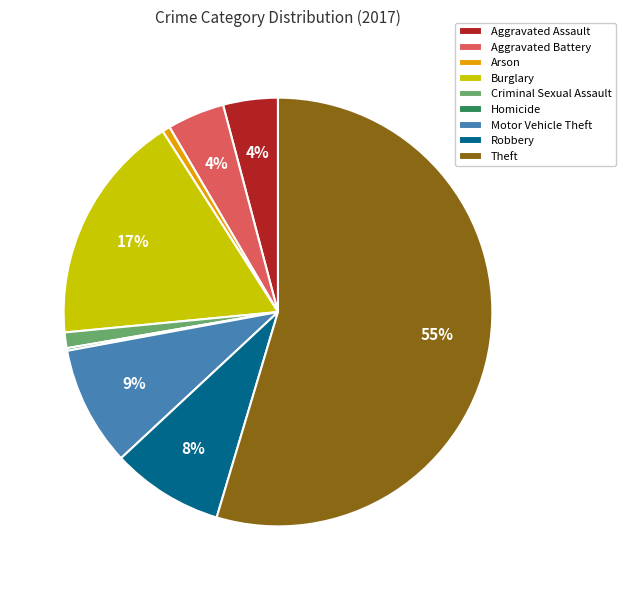

Is it true that Motor Vehicle Theft is 9% of the pie?

True